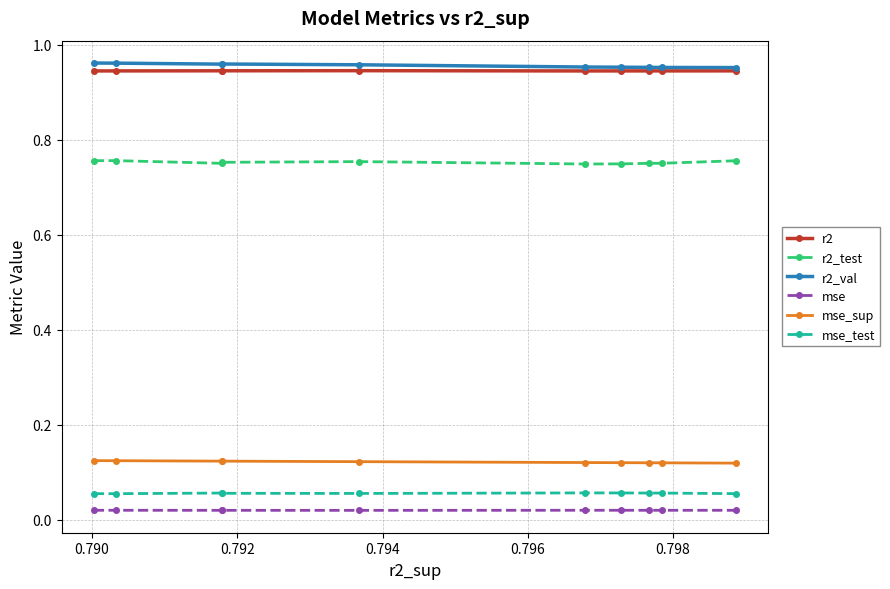

At how many categories does at least one series exceed 0?

10